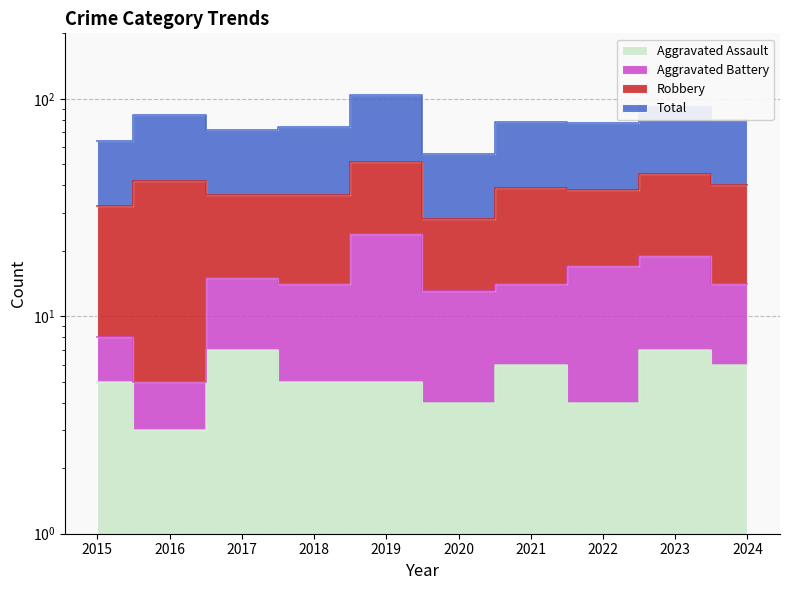

How many interior local peaks does the Total series have?

4